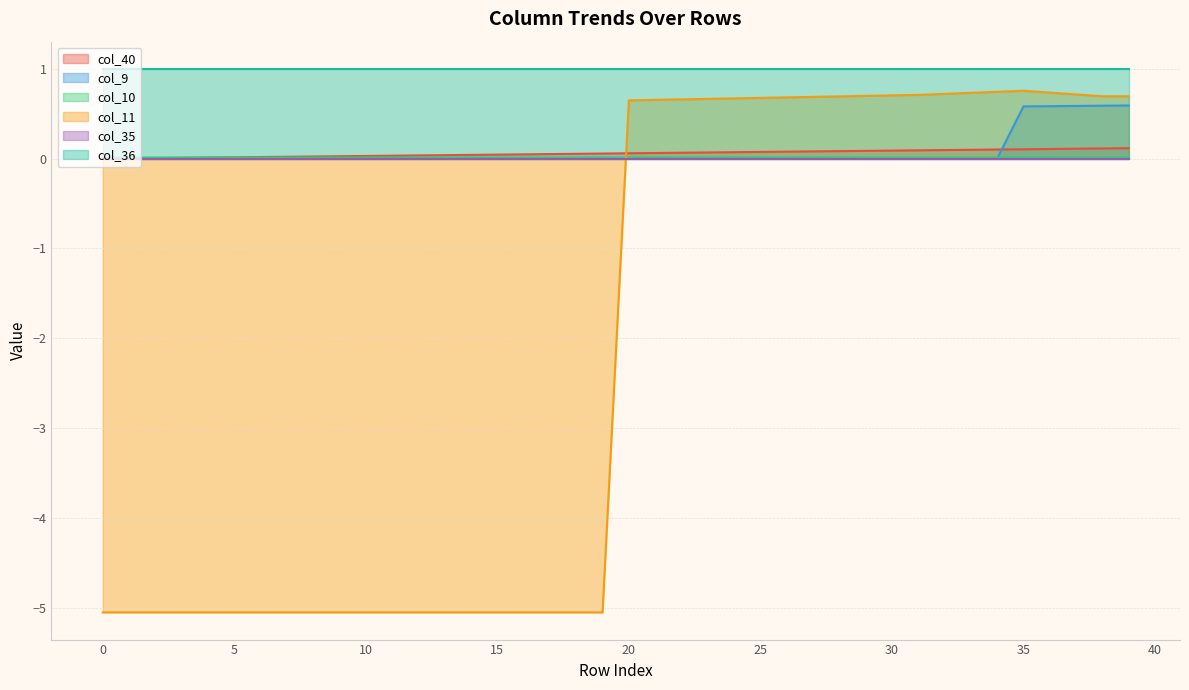

How many col_9 values are between 0 and 1?

40